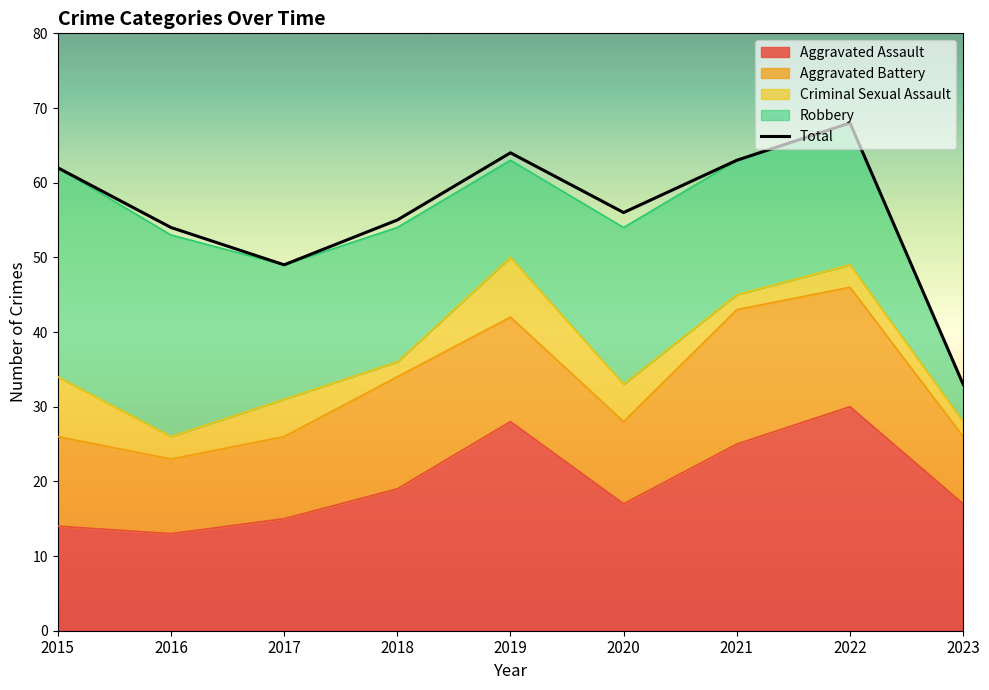

What is the difference between the maximum and minimum values in the Total series?

35